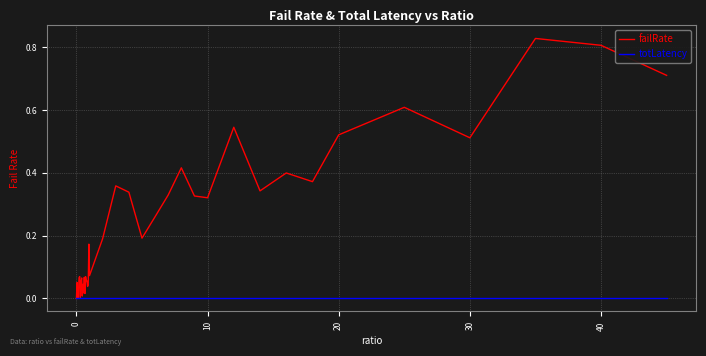

Which series has the largest total across all categories?

failRate